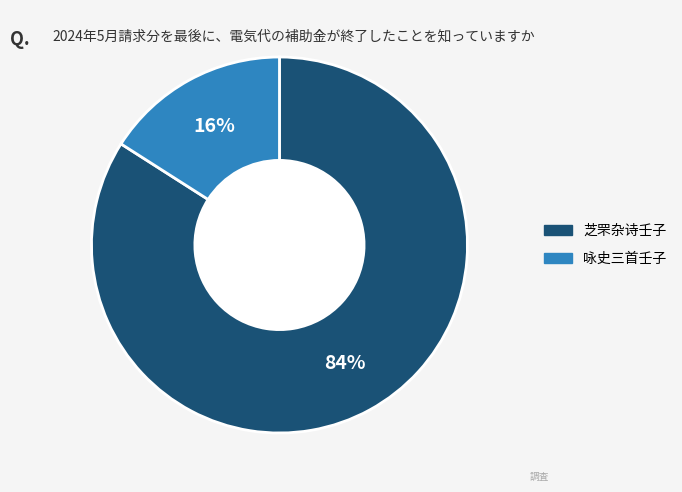

To the nearest percent, what is the average slice percentage?

50%